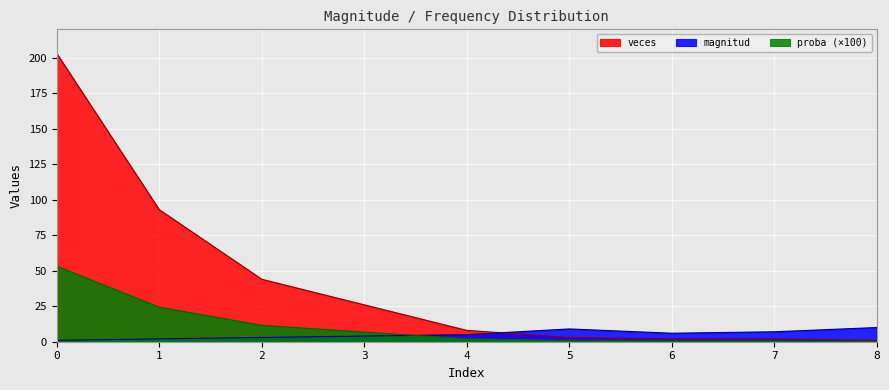

What is the difference between the second highest and minimum values in the proba series?

24.1